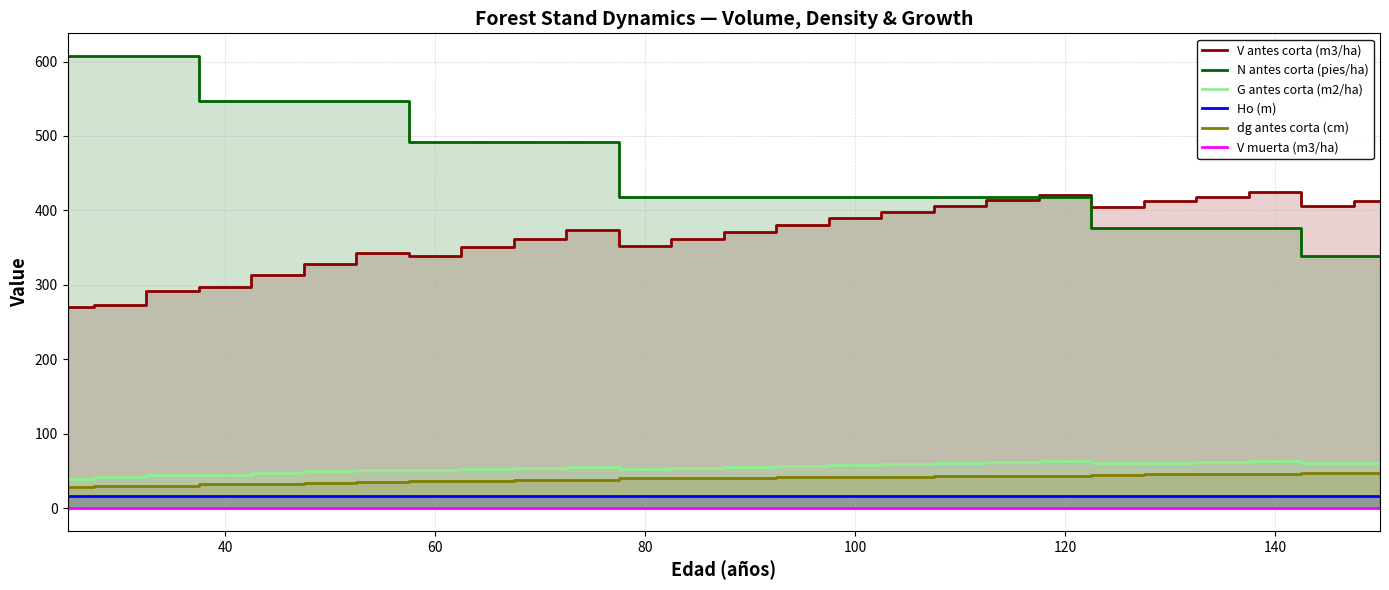

How many data points in N antes corta (pies/ha) are less than 418?

6